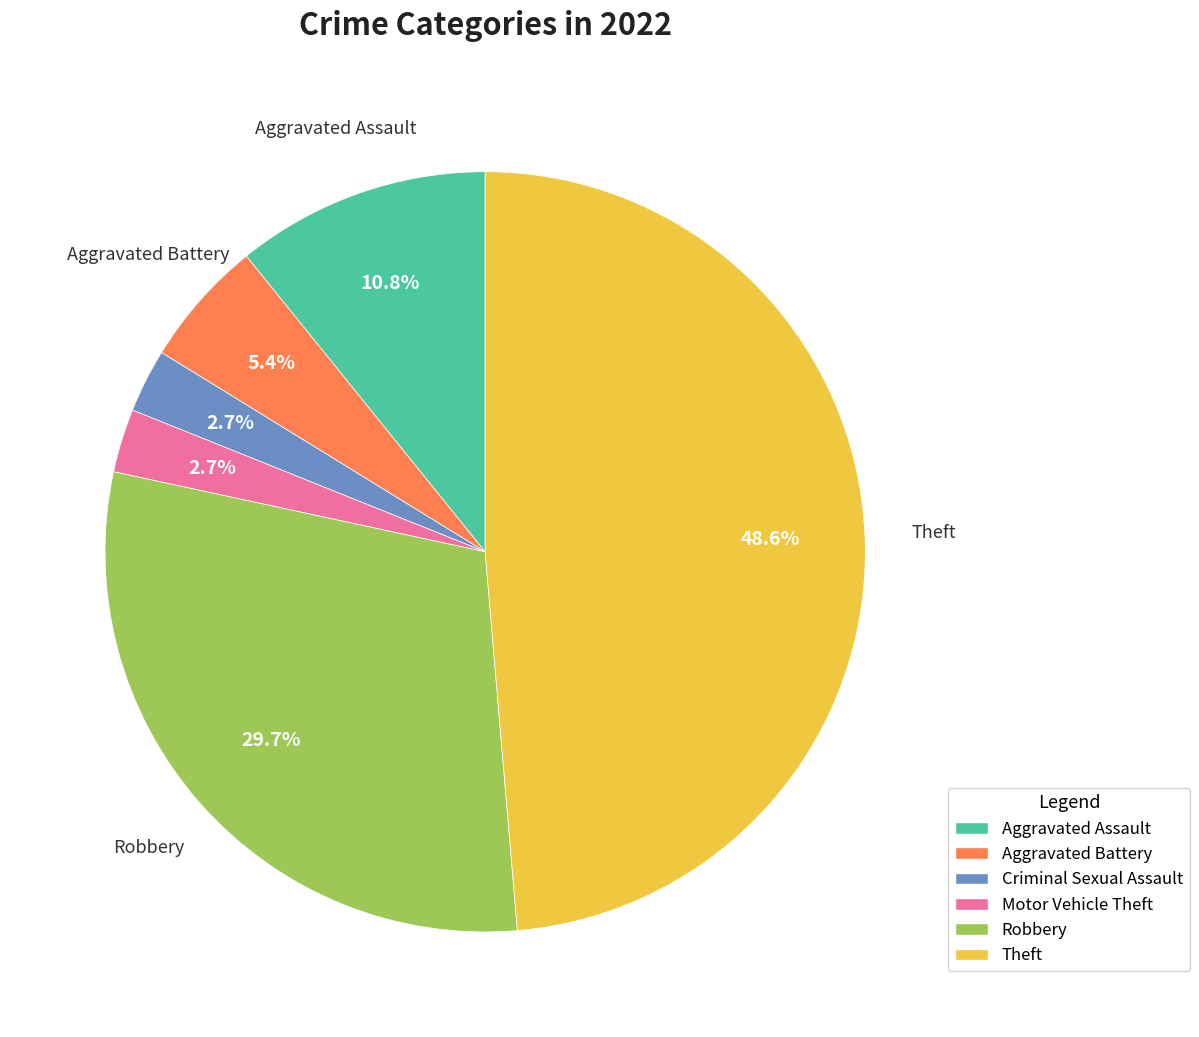

To the nearest percent, what percentage of the pie is Theft?

49%